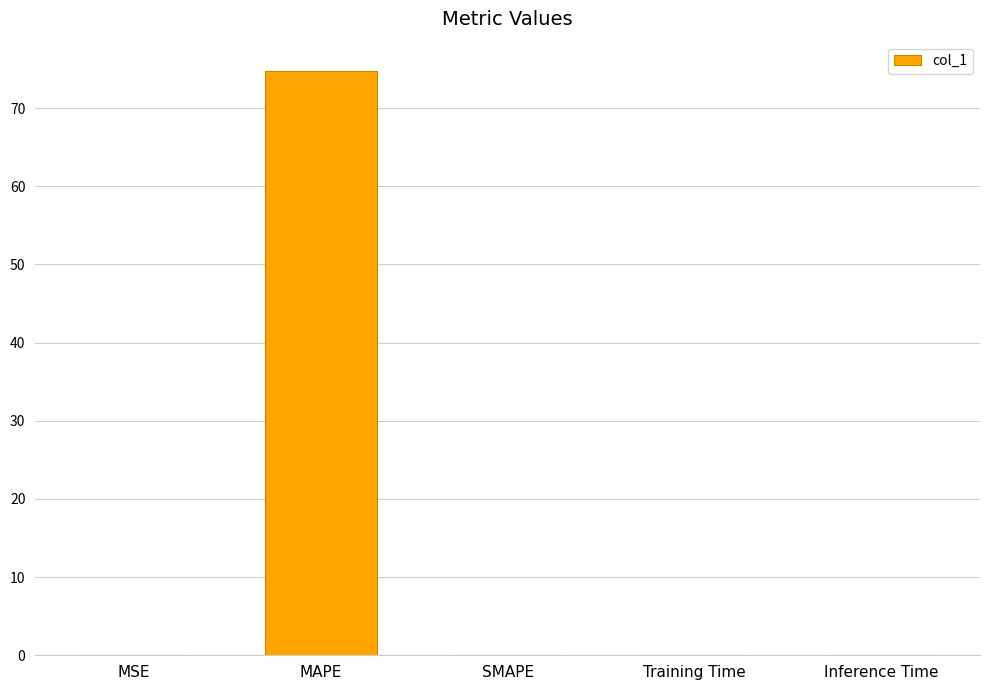

What is the greatest value displayed?

74.8